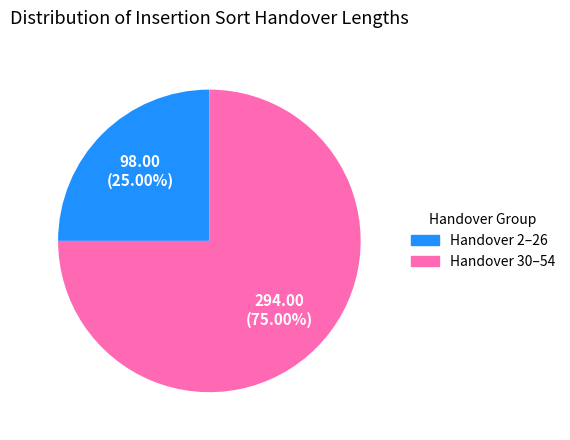

Is there a majority slice in this chart?

Yes